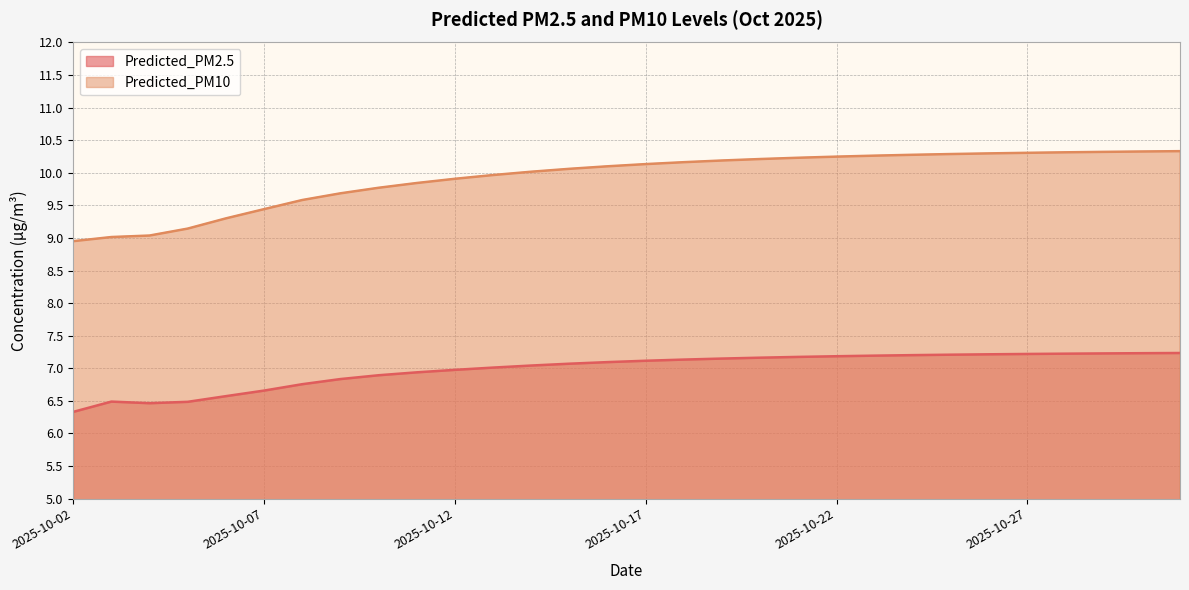

What is the value of the Predicted_PM2.5 point at the 6th from the left?

6.7